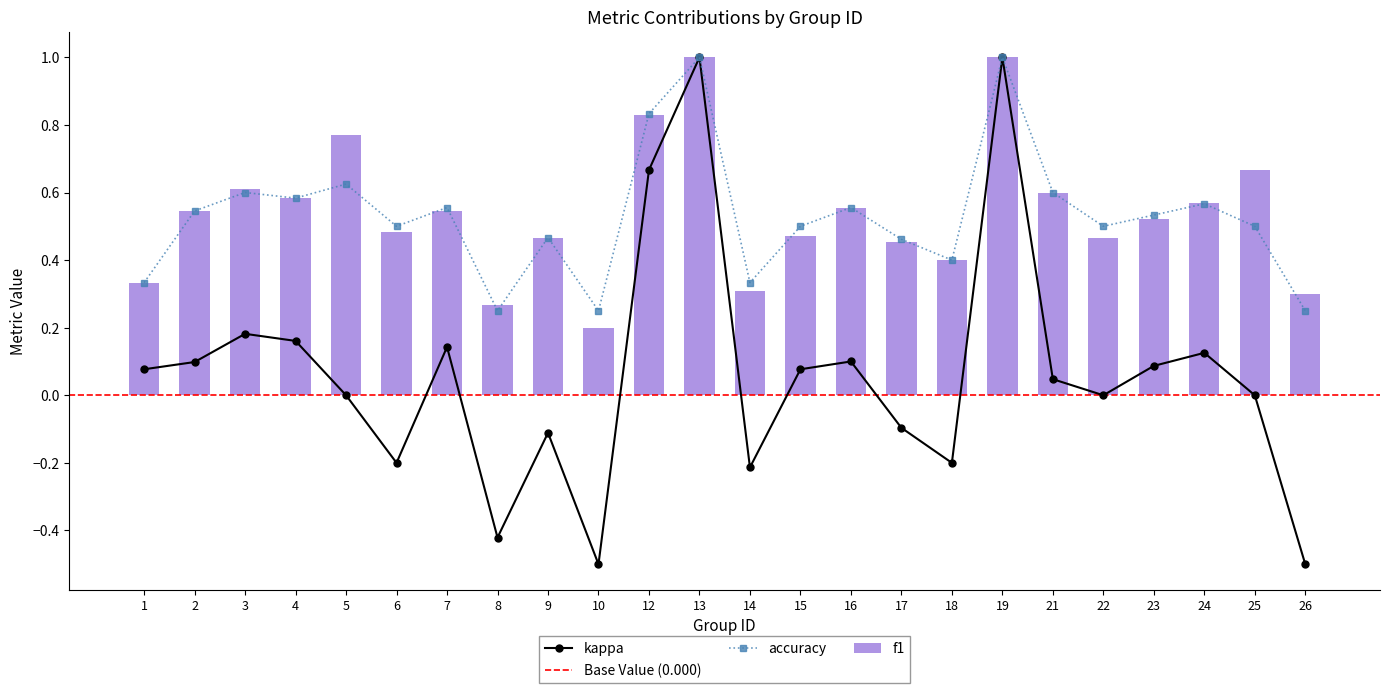

What is the value of the f1 bar at the 16th from the left?

0.5